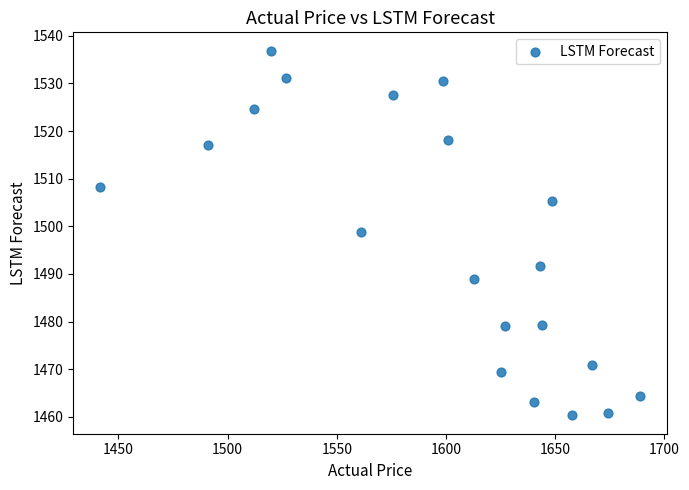

What is the range of X values (max minus min)?

247.2